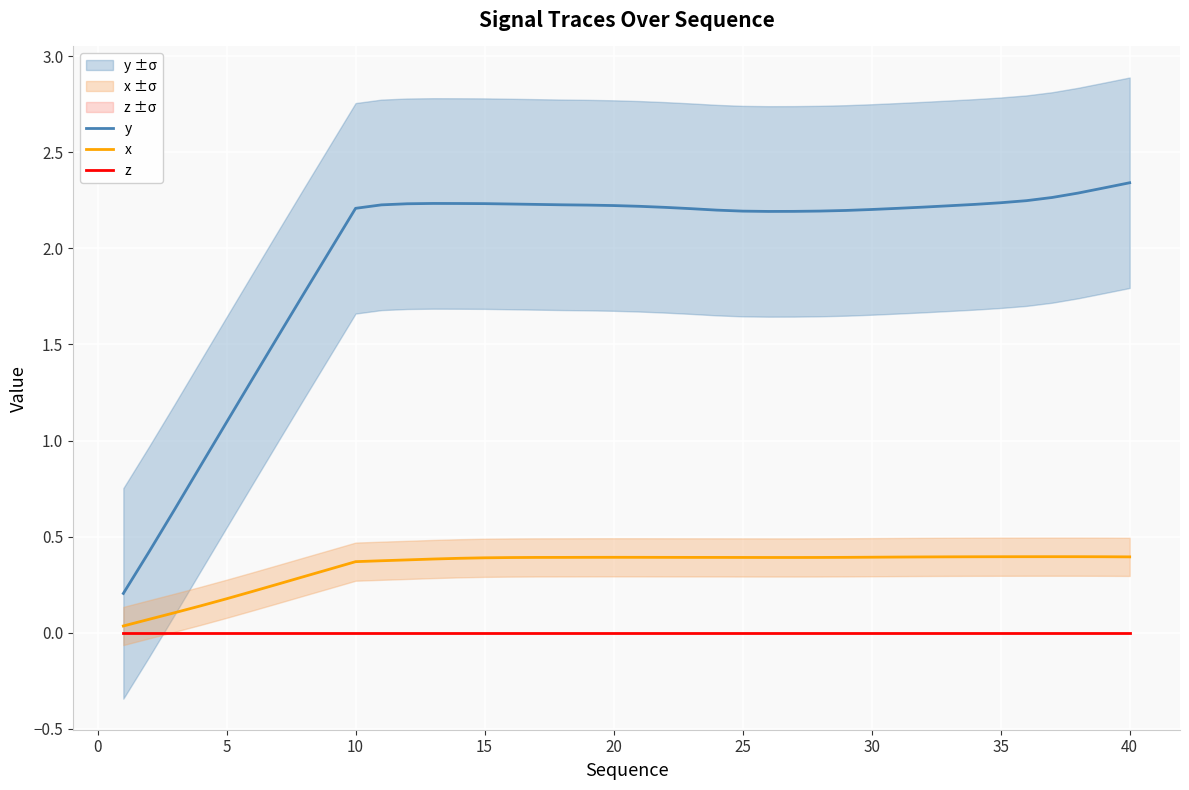

In y, how many points are lower than both neighbors (excluding endpoints)?

1